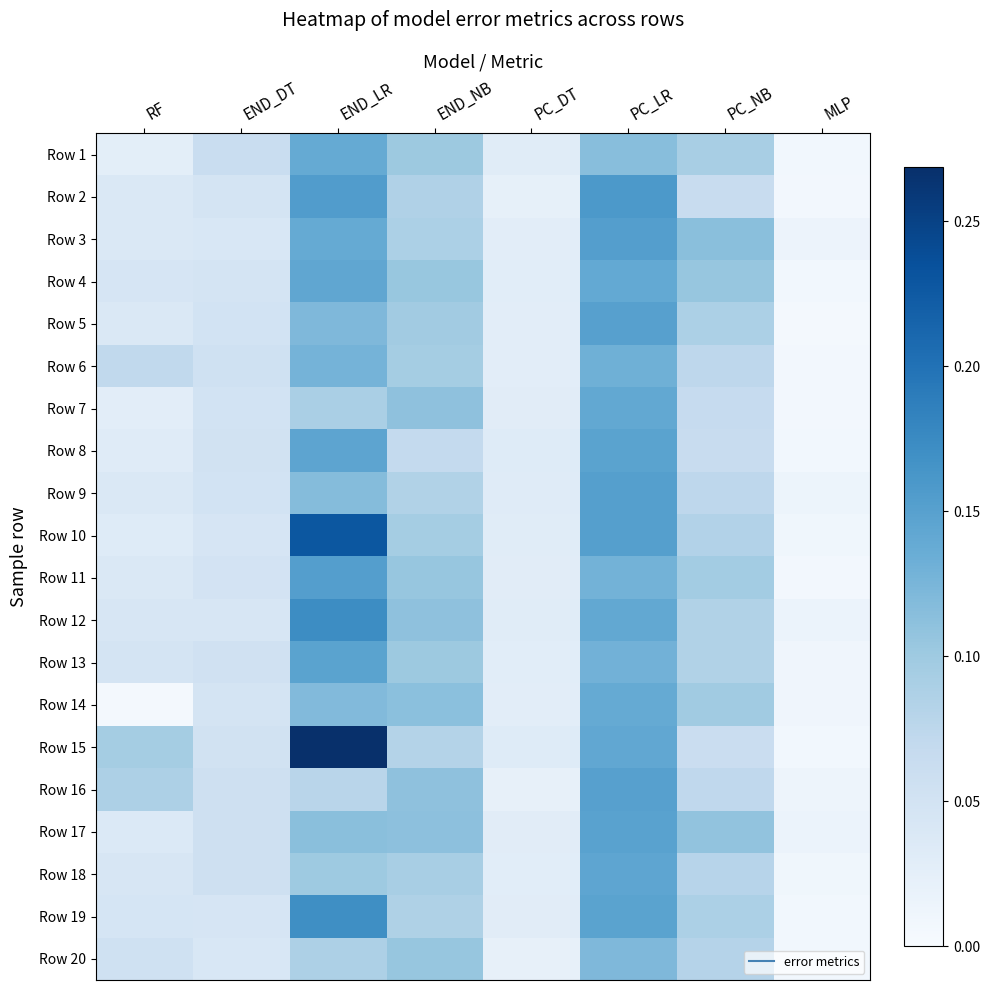

Rank the series by their maximum value, from lowest to highest.

Row 20, Row 6, Row 1, Row 14, Row 7, Row 4, Row 18, Row 13, Row 8, Row 17, Row 16, Row 5, Row 9, Row 3, Row 11, Row 2, Row 19, Row 12, Row 10, Row 15